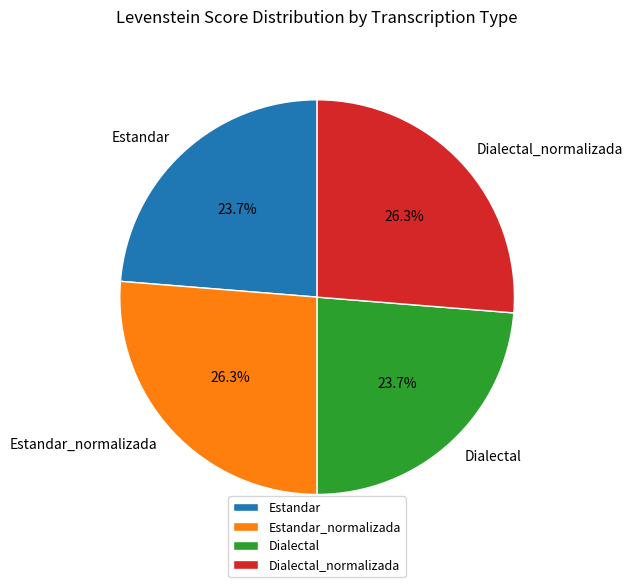

To the nearest percent, what is the combined percentage of Dialectal_normalizada and Estandar?

50%